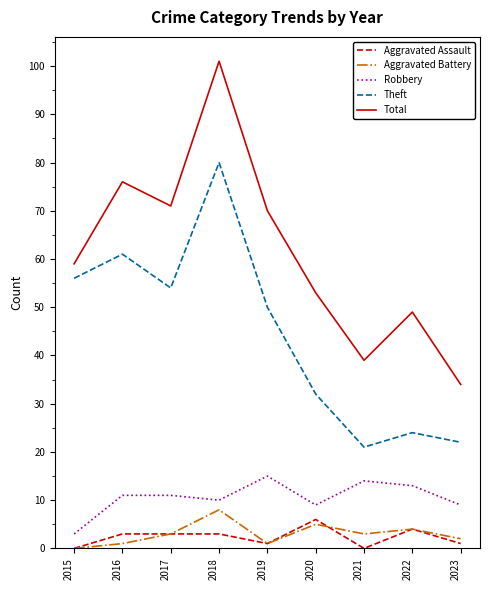

Is it true that Aggravated Assault equals 1 at 2023?

True